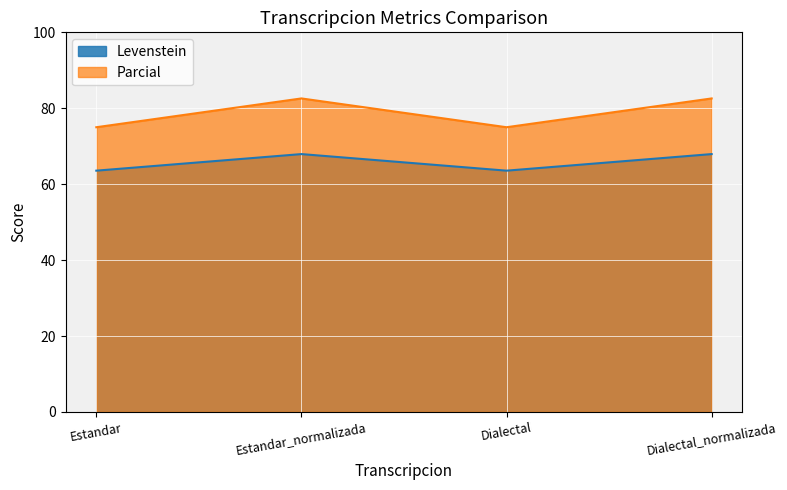

Which category has the highest value in the Parcial series?

Estandar_normalizada